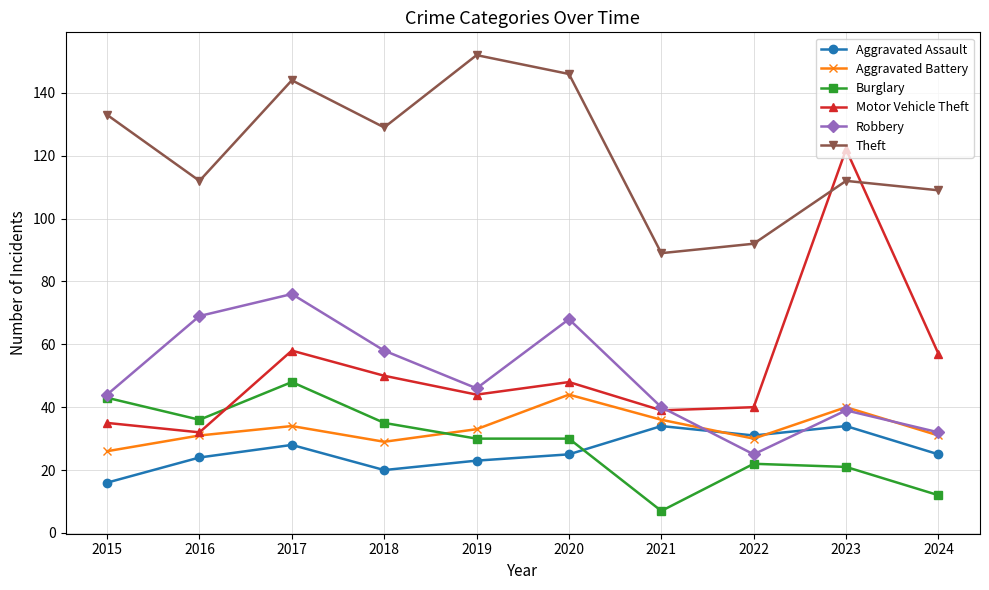

At which category is the sum across all series the highest?

2017